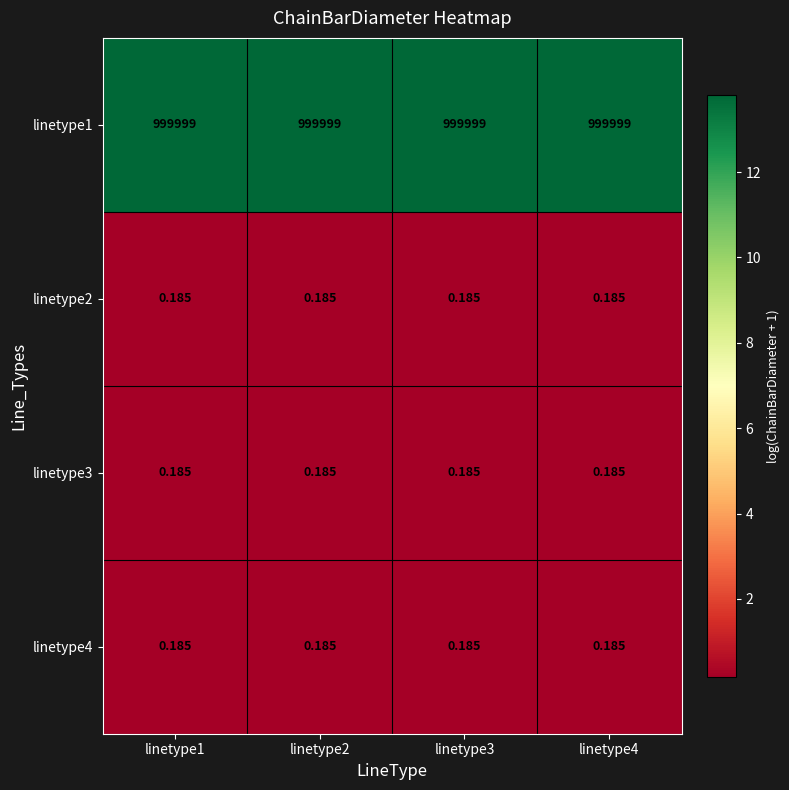

Is the value of linetype1 at linetype4 greater than the value of linetype4 at linetype3?

Yes